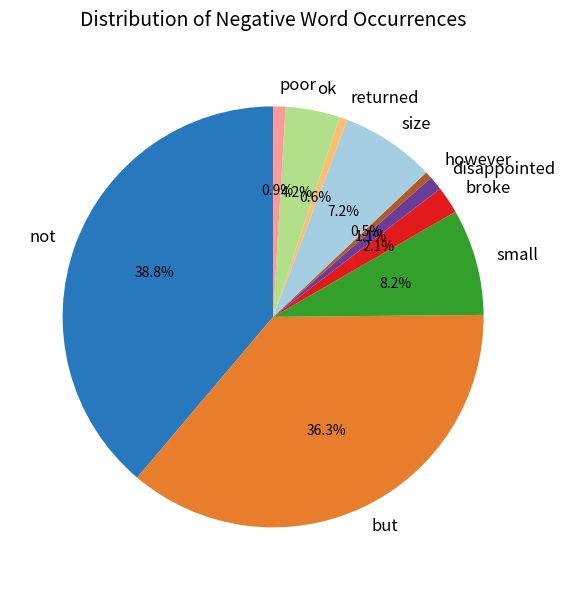

Between size and broke, which is larger?

size